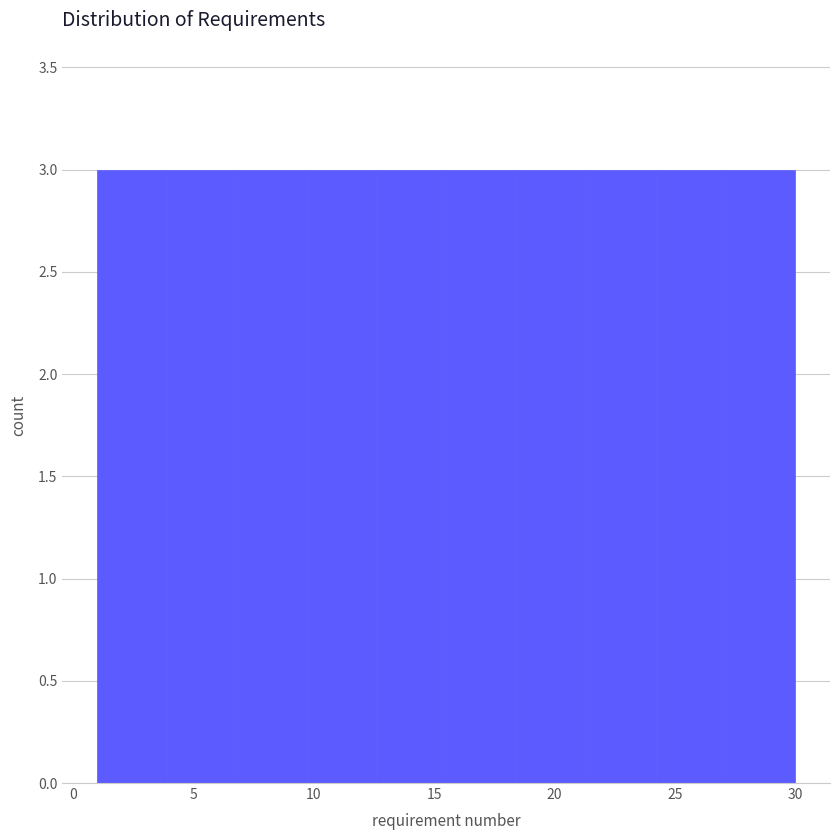

Reading left to right, transcribe this chart: for each bar, give the range it covers on the x-axis and its height. Neither the bar edges nor the heights are printed on the chart, so give them approximately, as read against the axes.

1.0 to 3.9: 3
3.9 to 6.8: 3
6.8 to 9.7: 3
9.7 to 12.6: 3
12.6 to 15.5: 3
15.5 to 18.4: 3
18.4 to 21.3: 3
21.3 to 24.2: 3
24.2 to 27.1: 3
27.1 to 30.0: 3